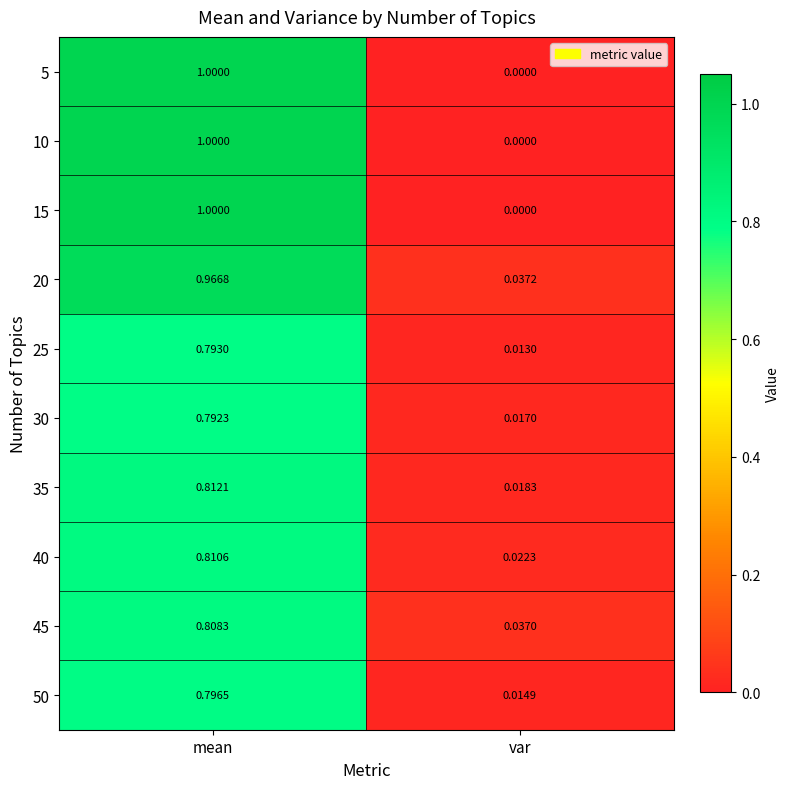

Where is 45 nearest to the value 0?

var